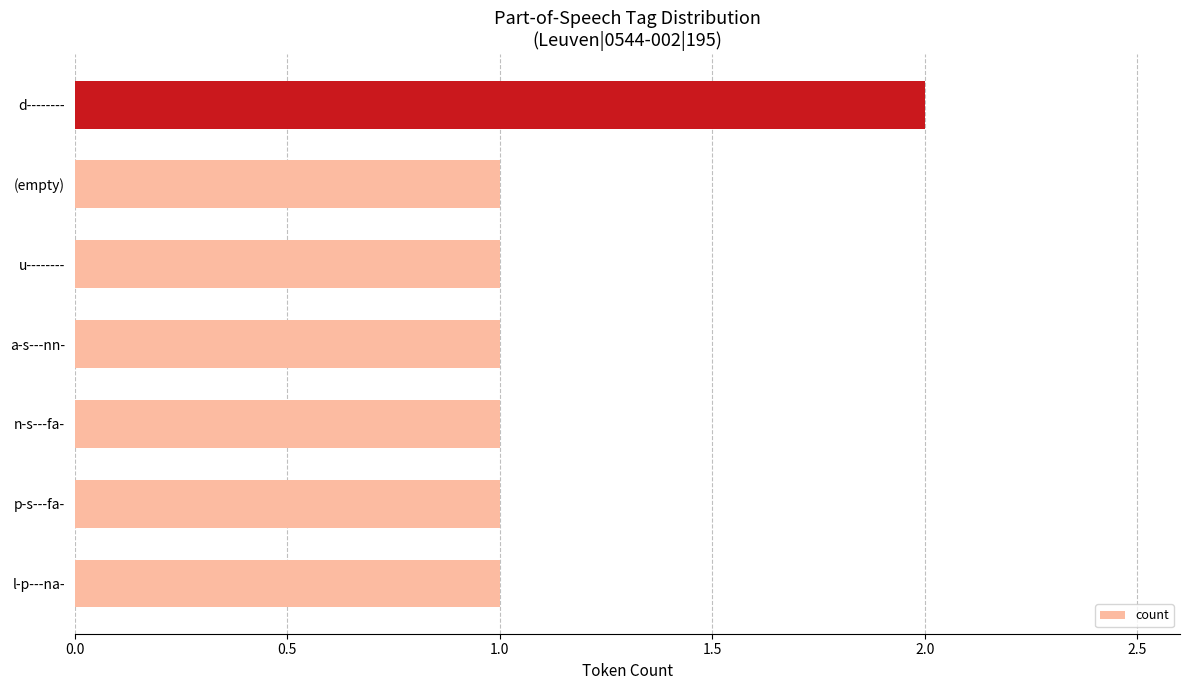

Does the chart contain any negative values?

No